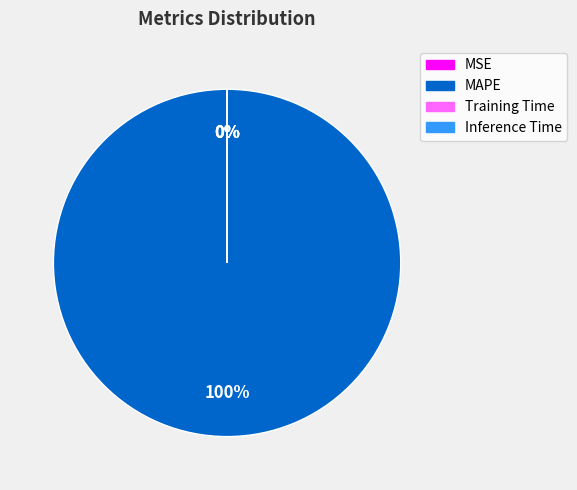

To the nearest percent, what is the difference between the Training Time and MAPE slice percentages?

100%